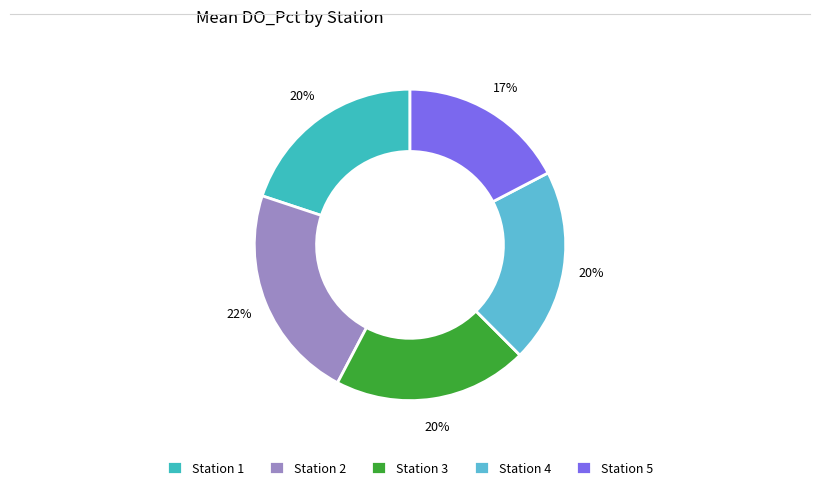

Is there a majority slice in this chart?

No